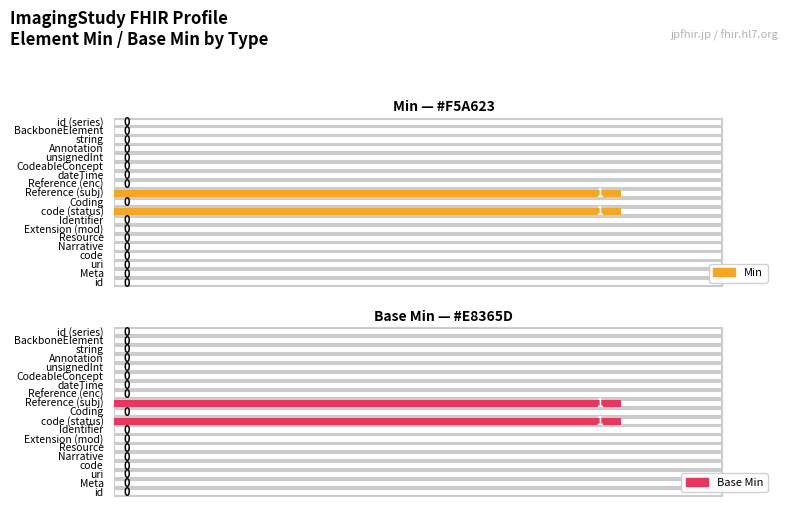

What is the label of the 18th bar from the right?

Meta